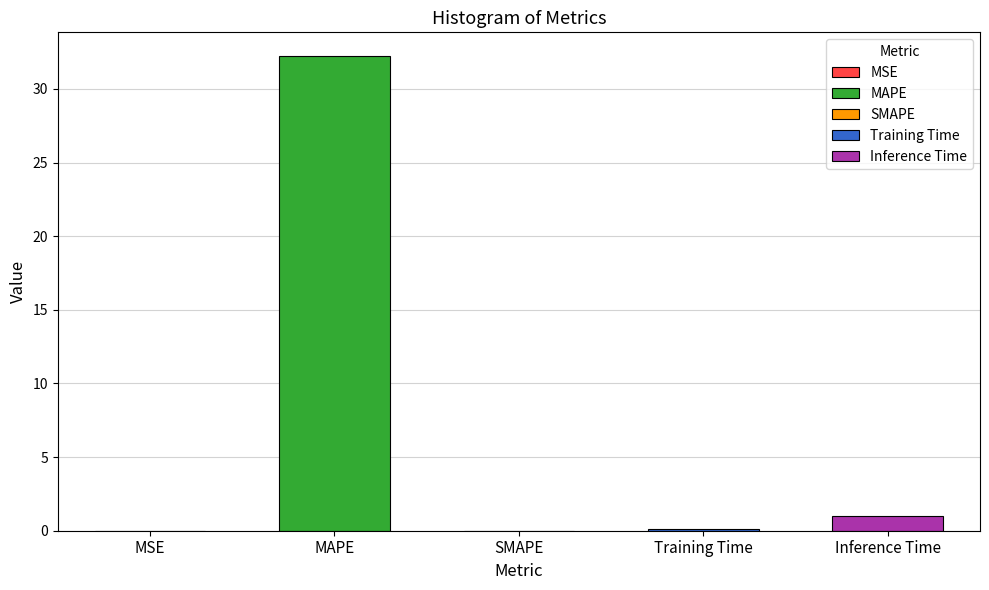

Between Inference Time and SMAPE, which is larger?

Inference Time